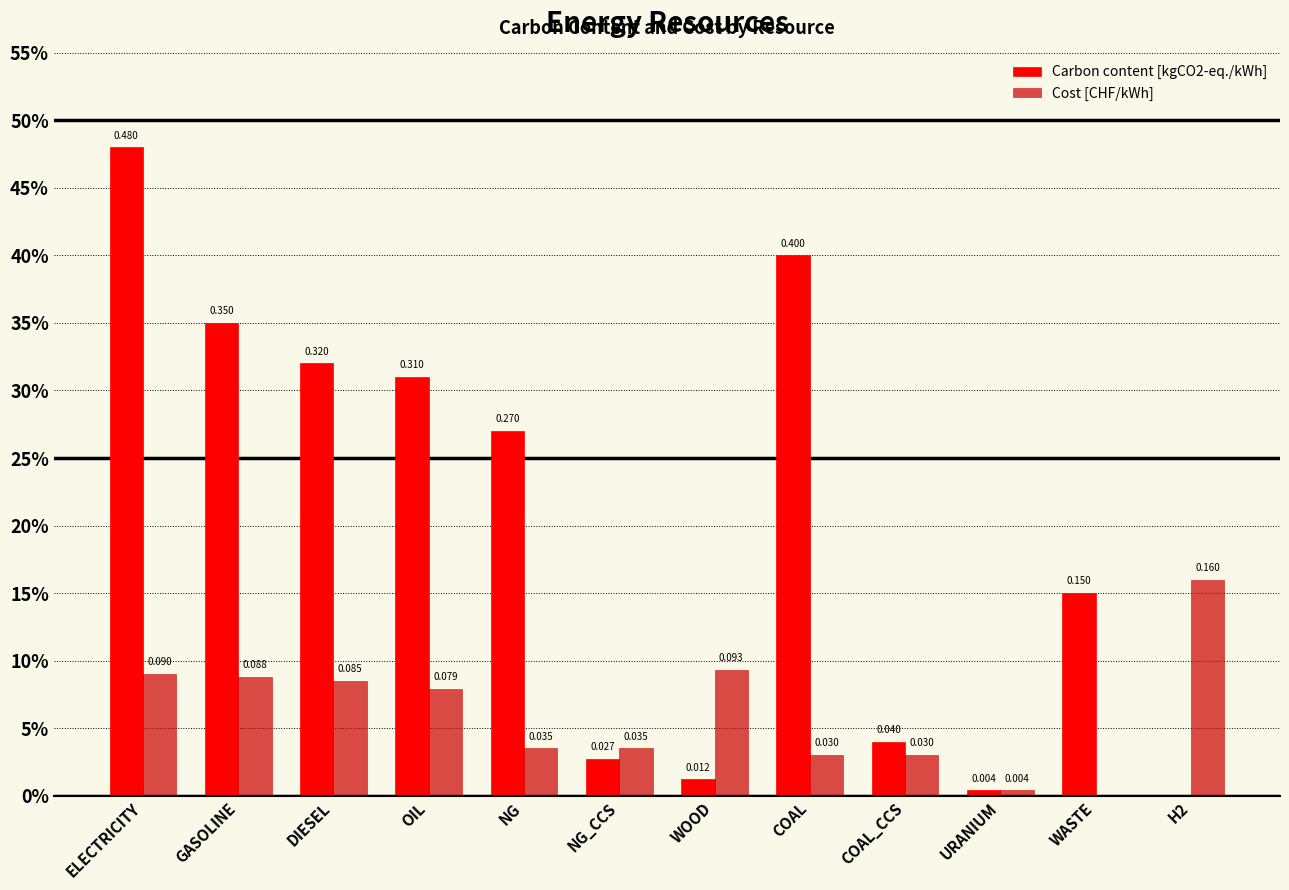

Are the bars grouped side by side (vs. stacked)?

Yes